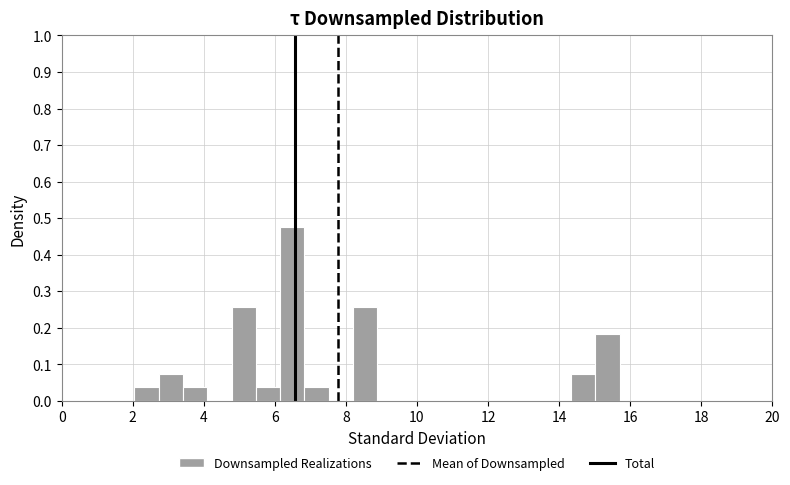

Read against the x-axis, roughly where is the centre of the tallest bar?

6.4